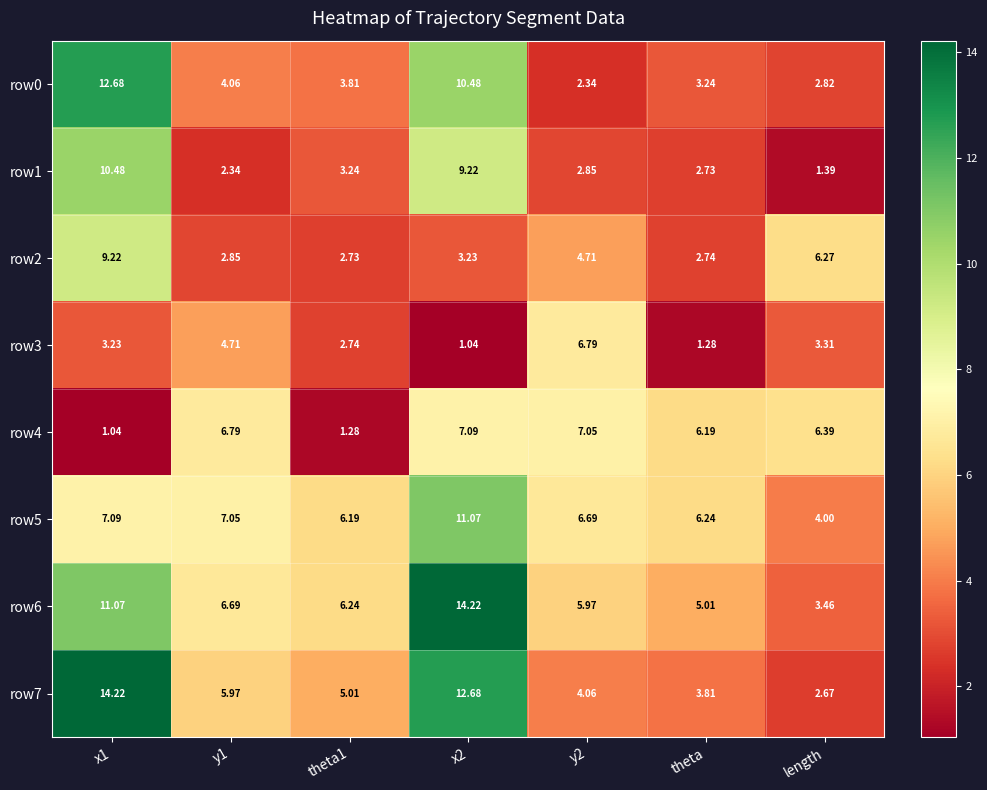

Which category has the lowest value in the row1 series?

length